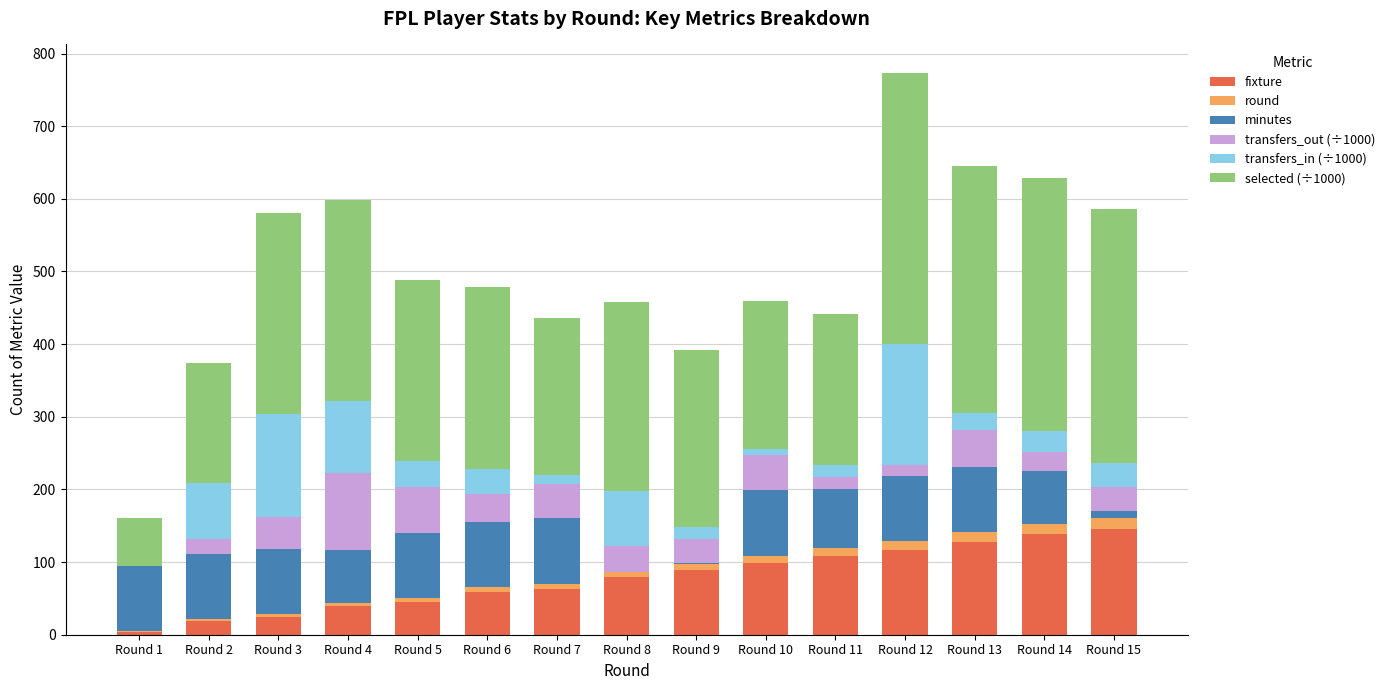

The value of fixture at Round 7 is 63.0. True or false?

True